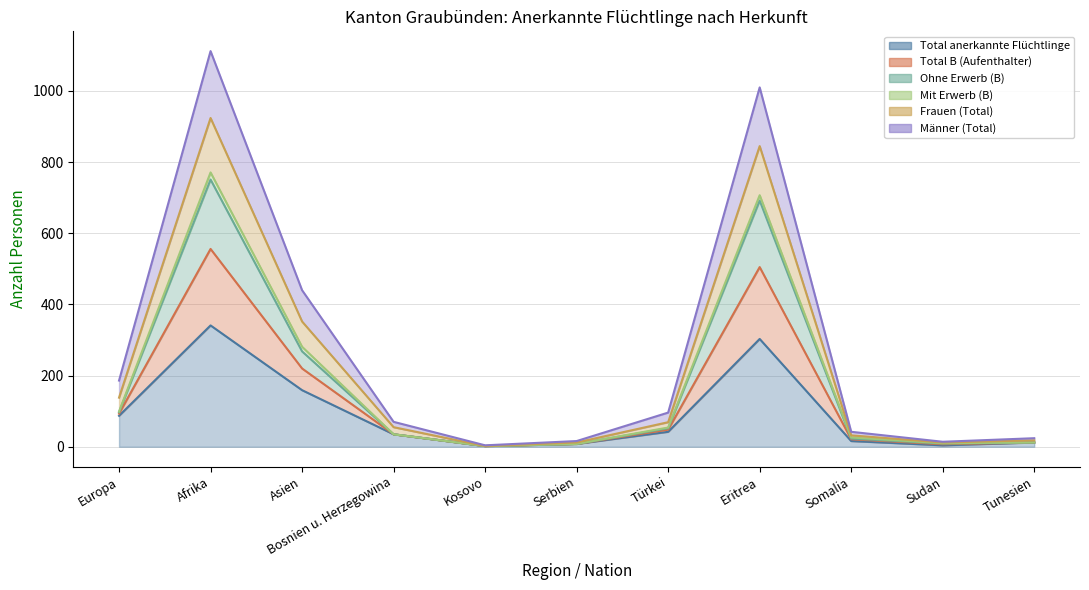

Is the value of Total B (Aufenthalter) at Sudan greater than the value of Ohne Erwerb (B) at Eritrea?

No